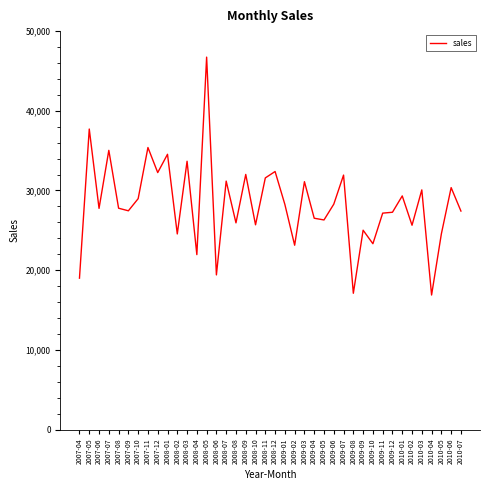

What is the change in value from 2007-05 to 2009-08?

-20610